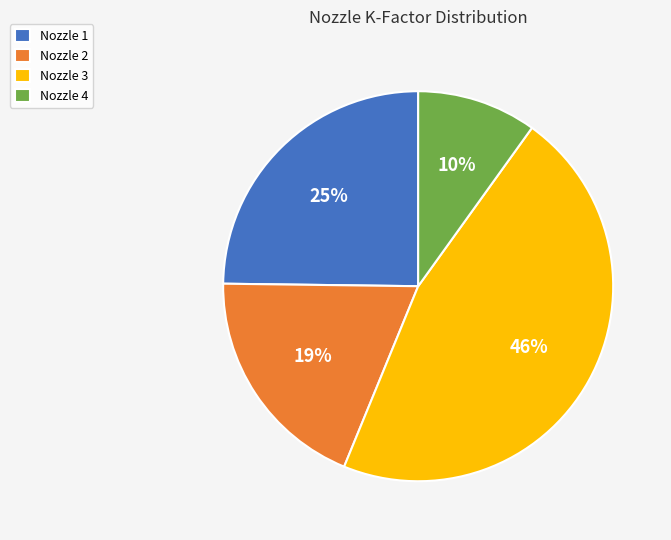

Combined, do Nozzle 3 and Nozzle 2 account for over 50%?

Yes